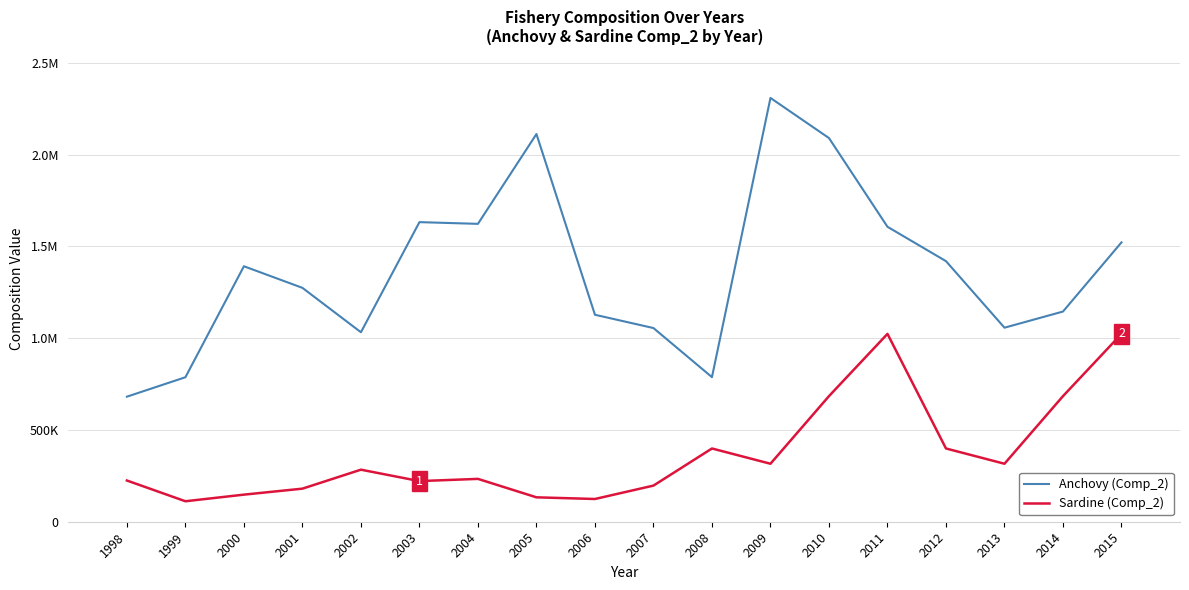

Rank the series at 1998 from highest to lowest value.

Anchovy (Comp_2), Sardine (Comp_2)